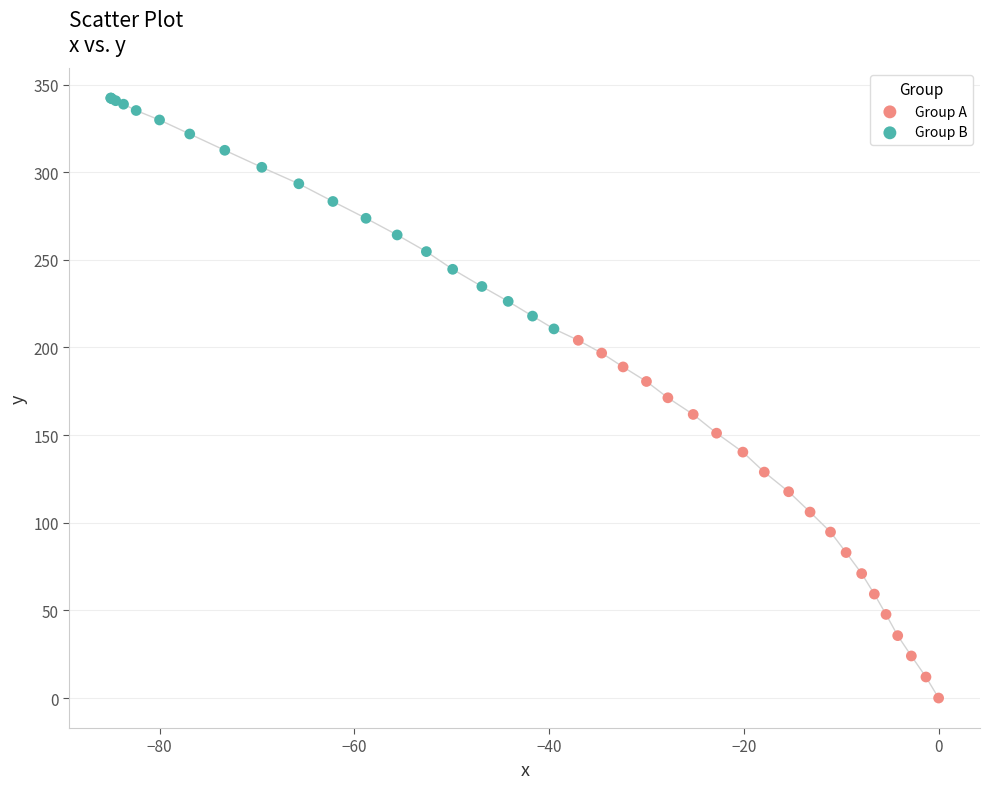

Which series reaches the maximum Y coordinate?

Group B